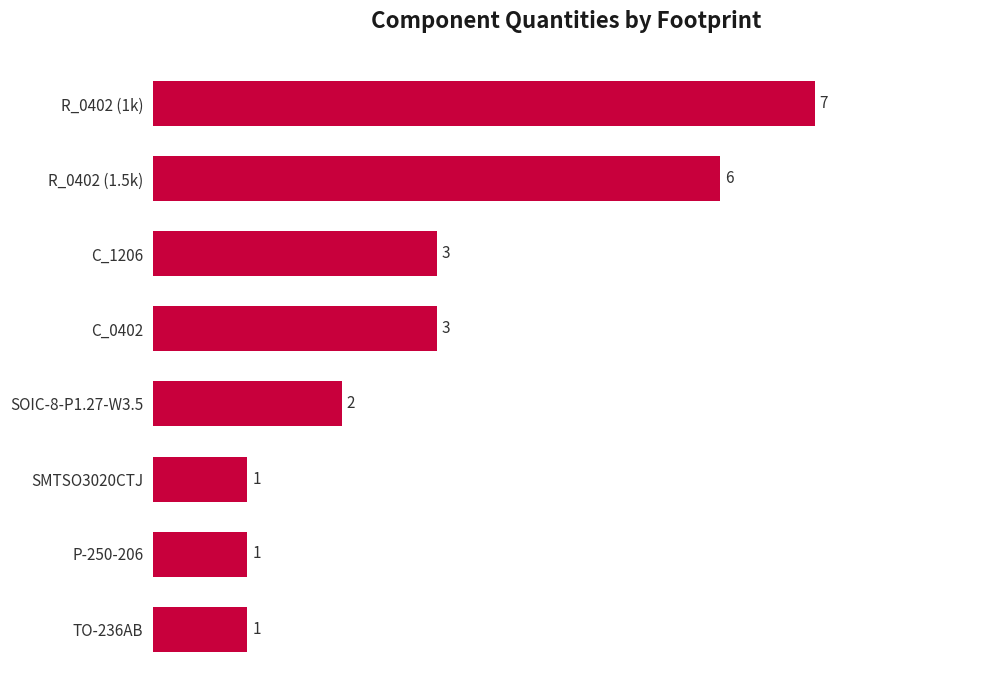

Between SOIC-8-P1.27-W3.5 and R_0402 (1k), which is larger?

R_0402 (1k)